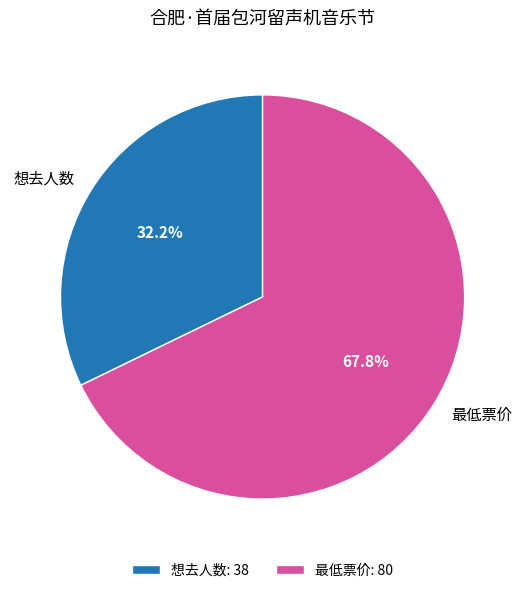

The 想去人数 slice represents 32% of the pie. True or false?

True